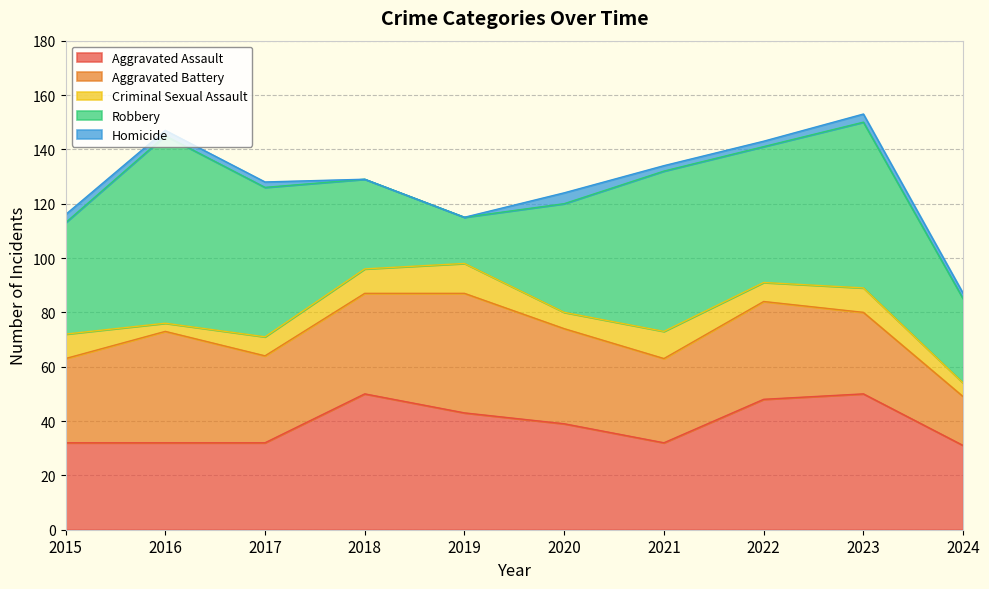

What is the value of the Criminal Sexual Assault point at the 3rd from the left?

7